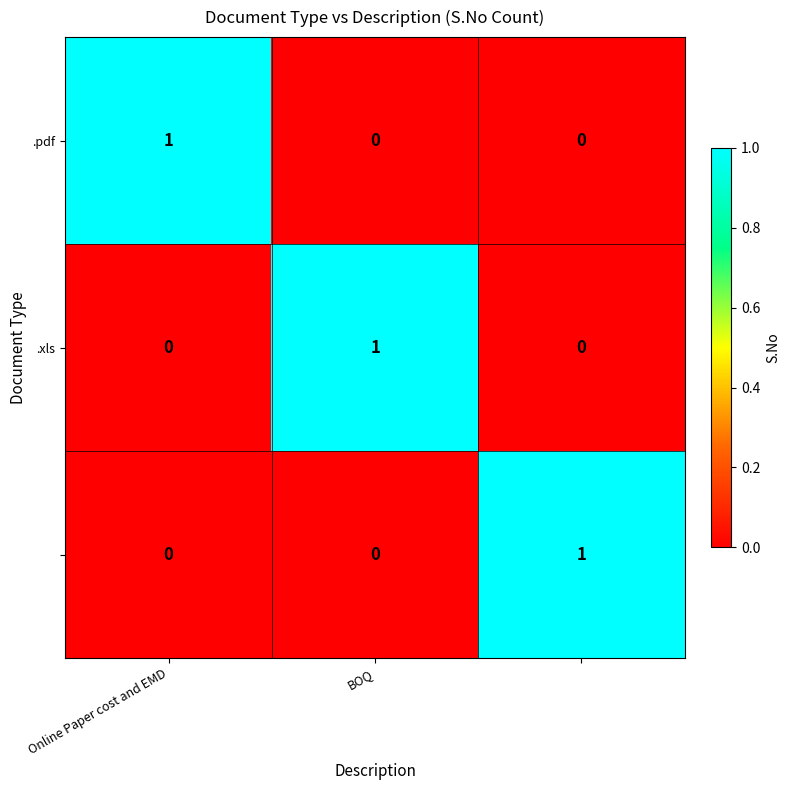

At how many categories does at least one series exceed 0?

3